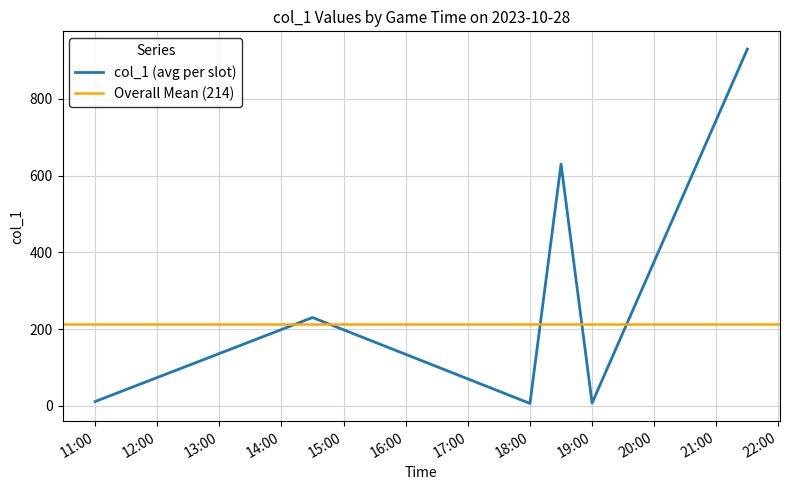

How many interior local valleys (lower than both neighbors) does the data have?

2